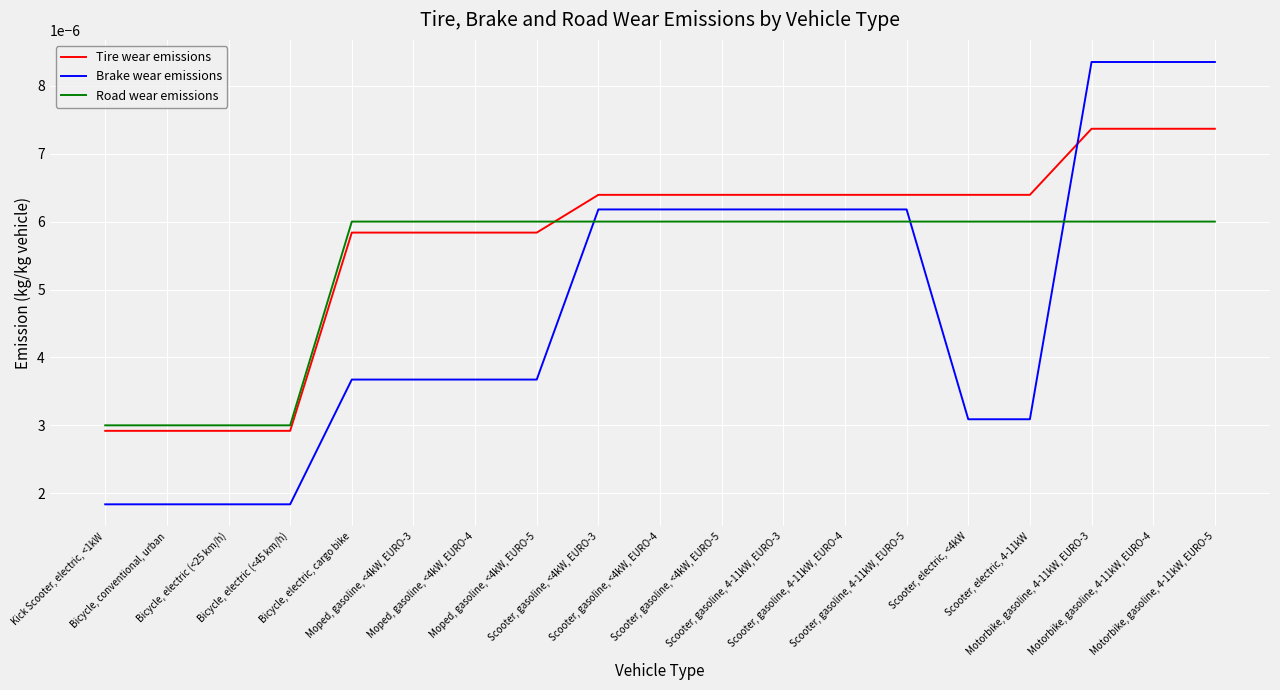

List the series in order of their peak value, highest first.

Brake wear emissions, Tire wear emissions, Road wear emissions